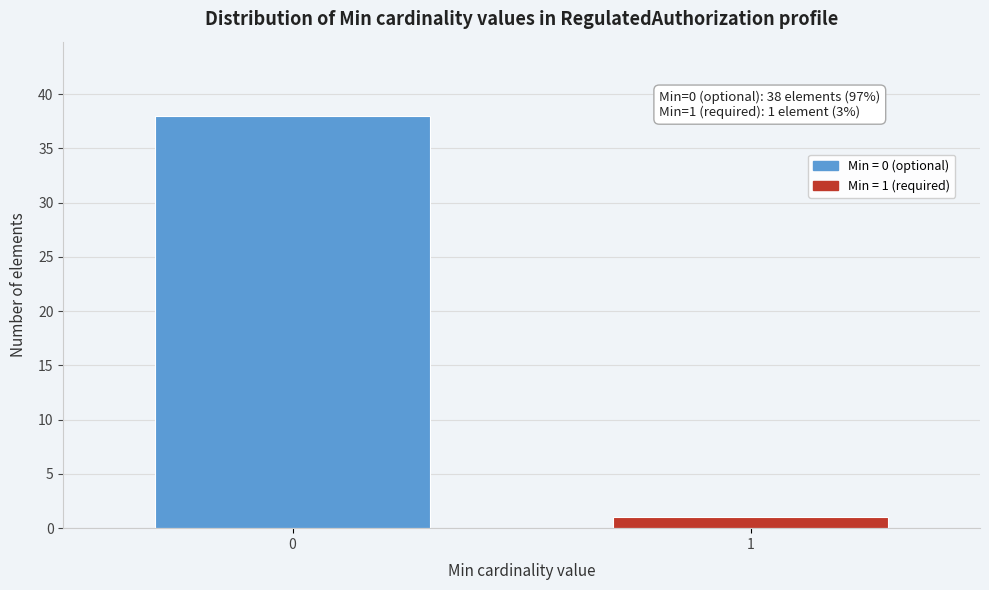

Reading right to left, what are all the values shown in this chart?

1=1	0=38